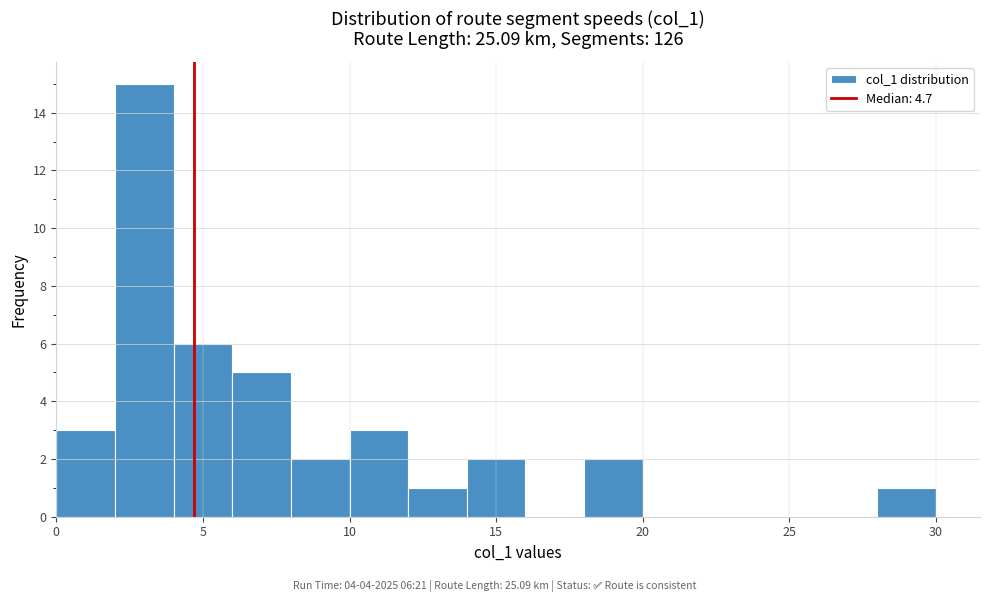

Which range on the x-axis has the tallest bar?

2 to 4